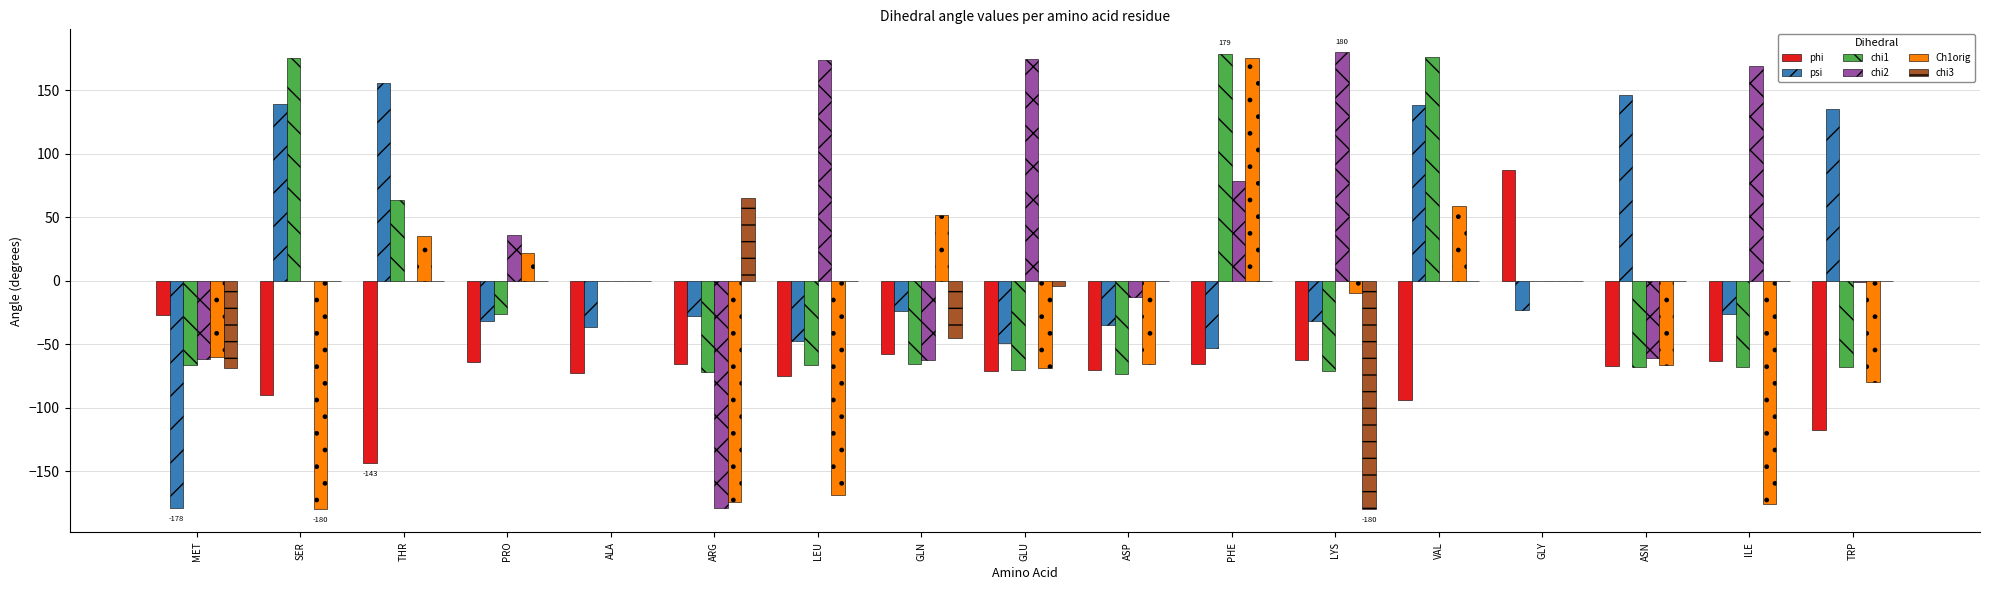

What is the sum of all chi2 values?

433.7